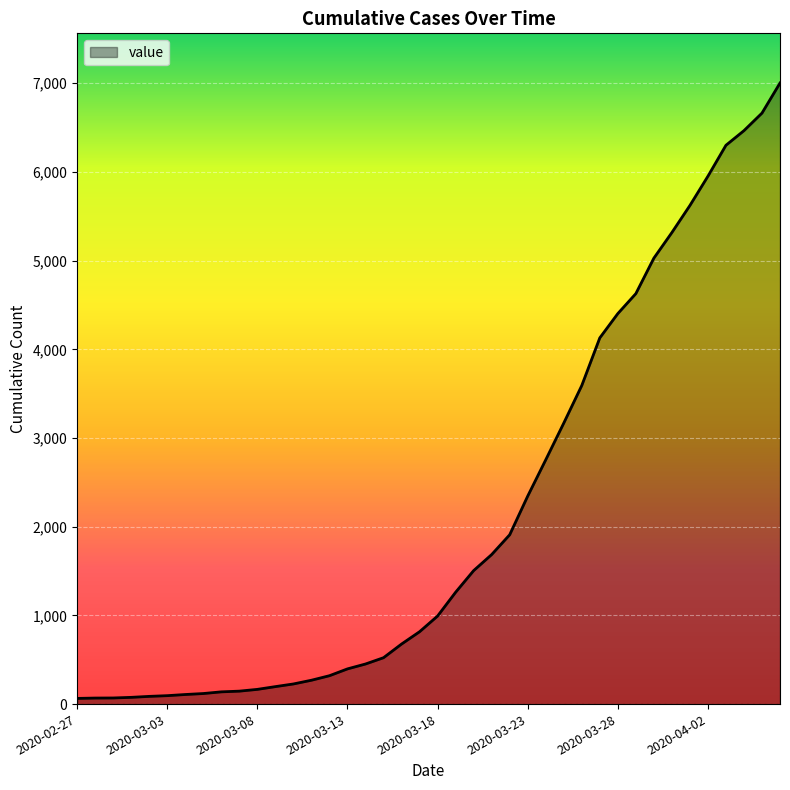

What is the difference between the second highest and second lowest values?

6596